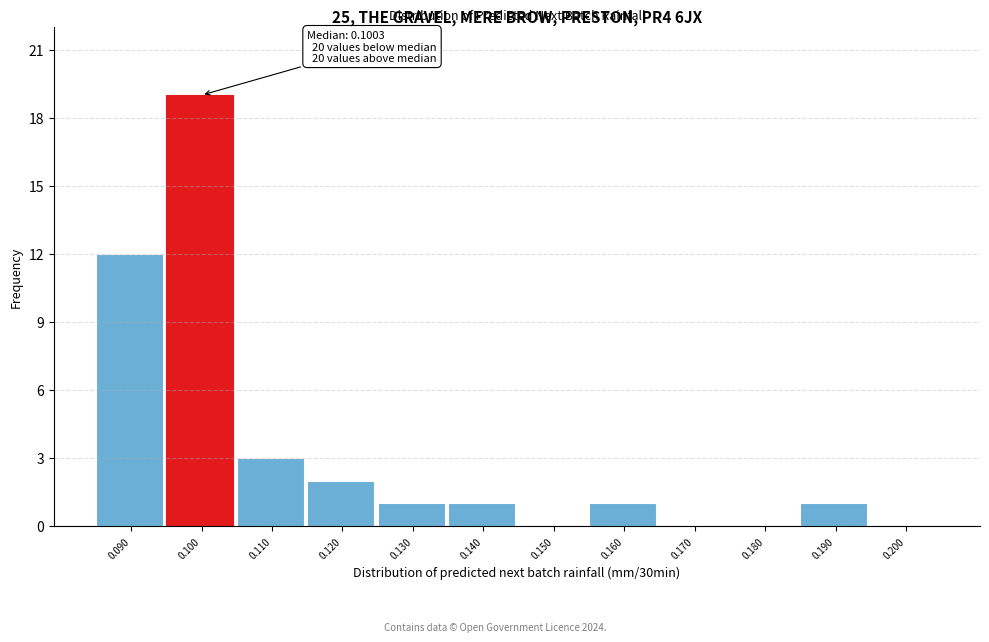

Reading left to right, transcribe all the data shown in this chart.

0.090=12	0.100=19	0.110=3	0.120=2	0.130=1	0.140=1	0.150=0	0.160=1	0.170=0	0.180=0	0.190=1	0.200=0